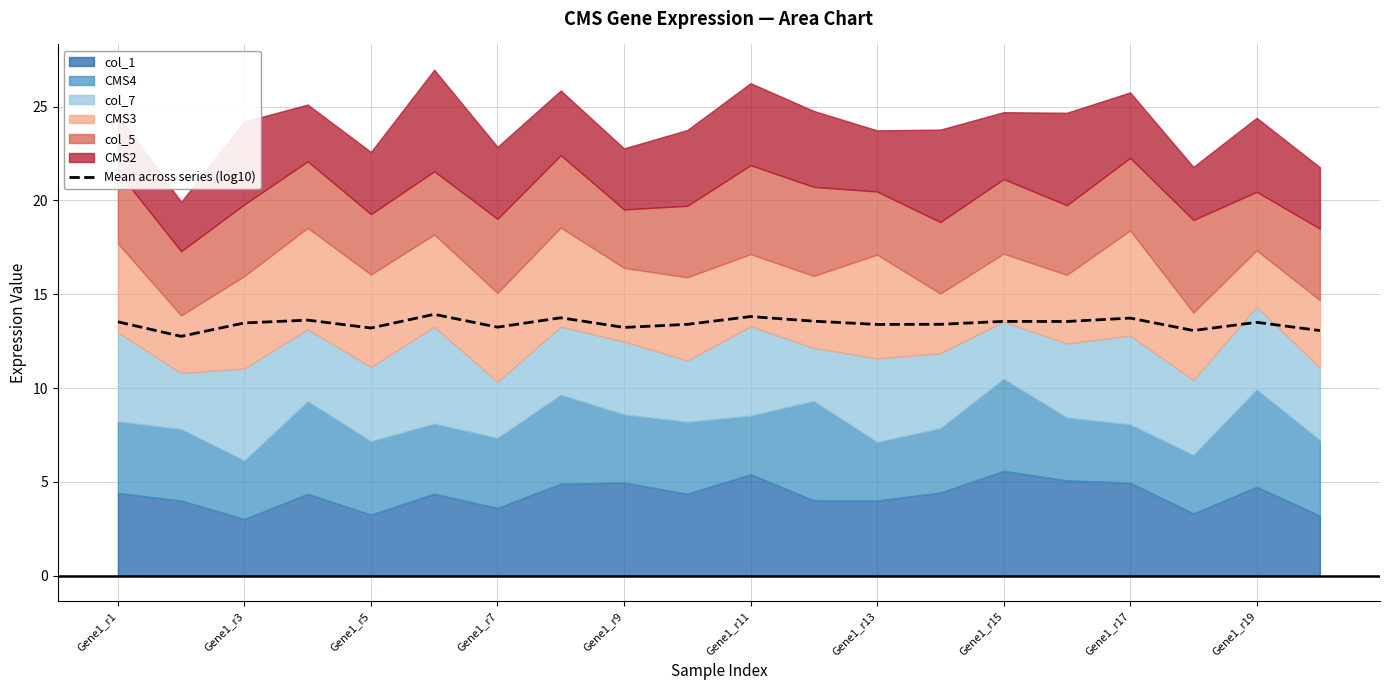

The value of Mean across series (log10) at Gene1_r11 is 6.7. True or false?

False